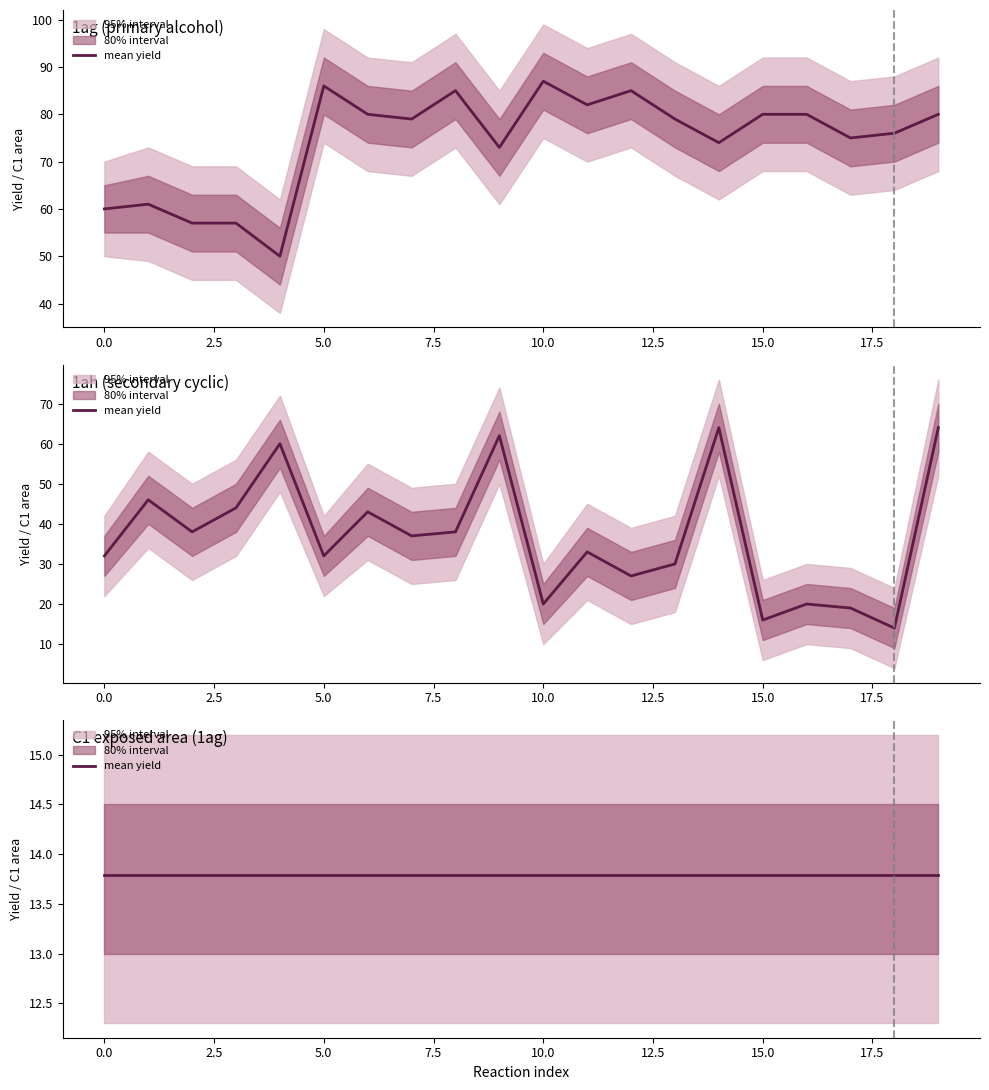

How many interior local peaks does the upper_95 series have?

5